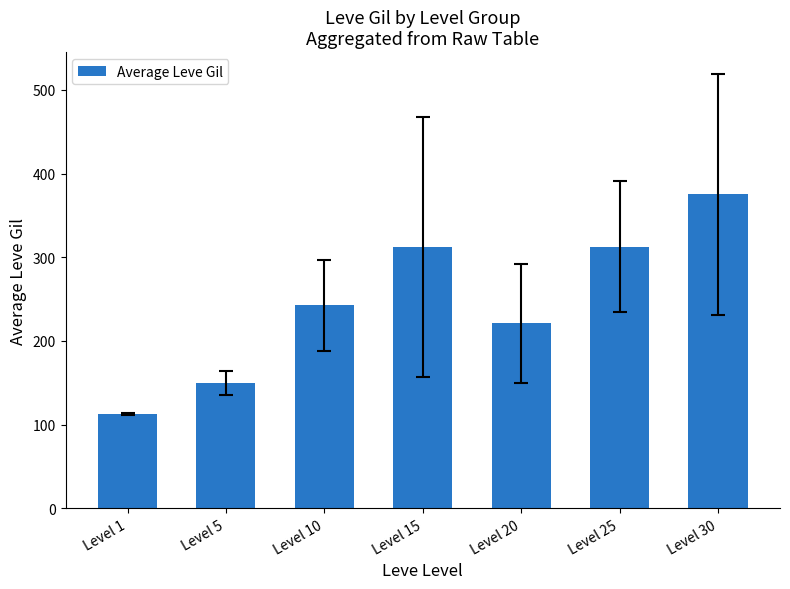

Approximately how many times larger is the value at Level 30 compared to Level 5?

2.5